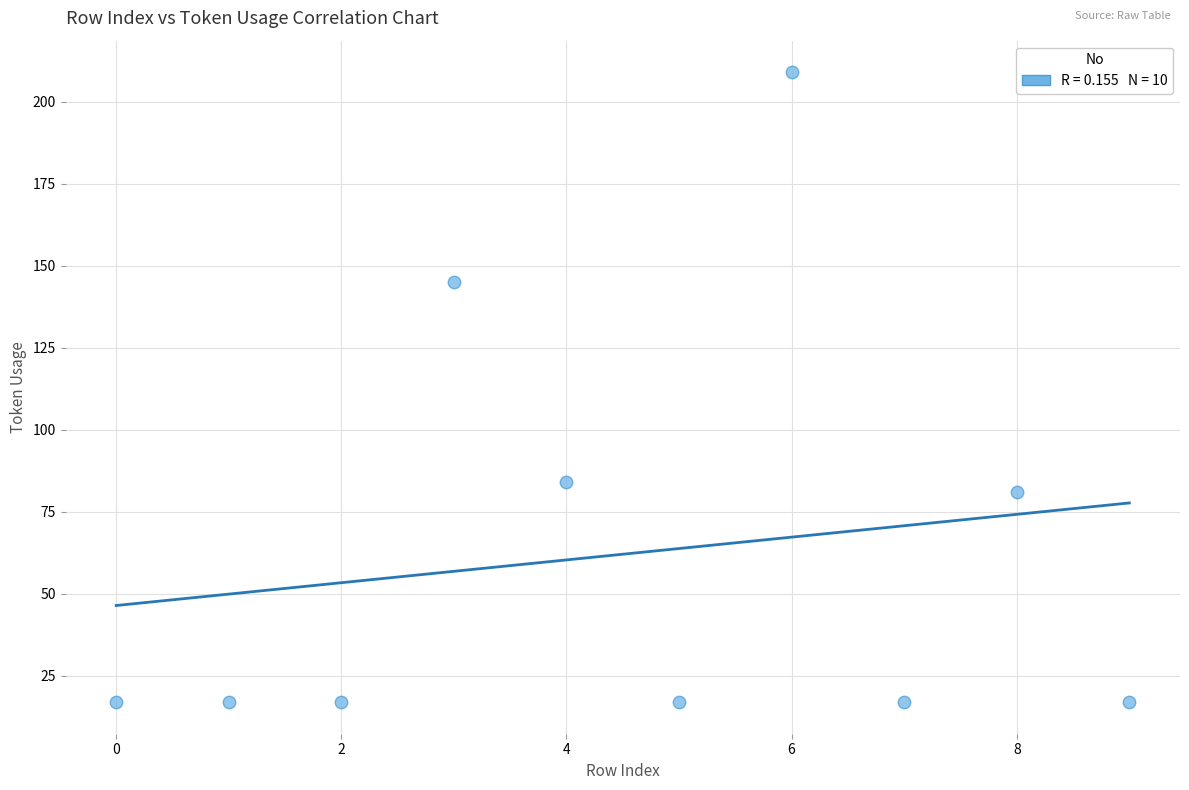

What is the range of Y values (max minus min)?

192